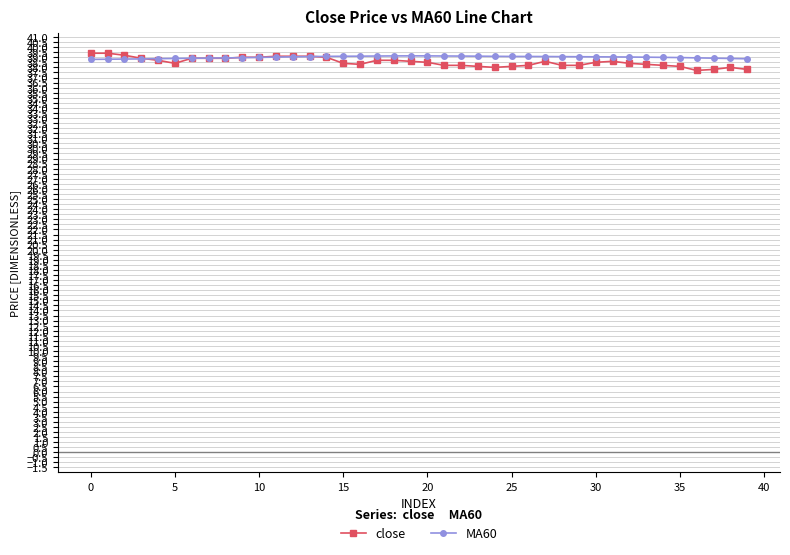

True or false: close has more than 0 points higher than both neighbors.

True